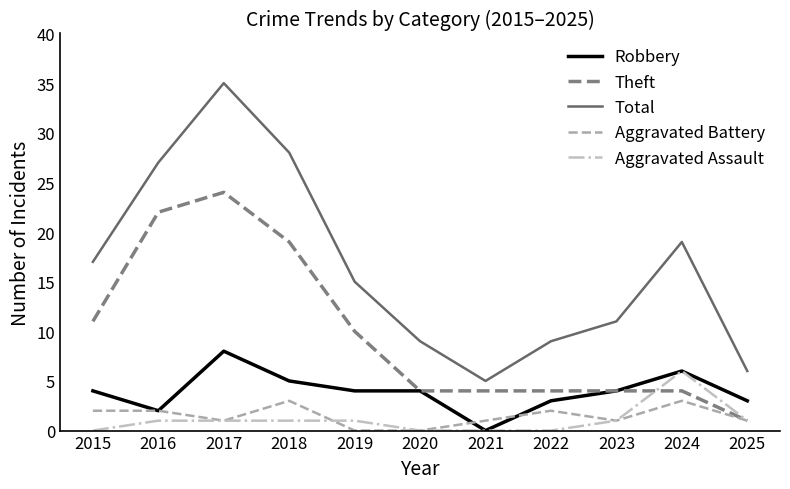

True or false: Total and Robbery intersect in this chart.

False